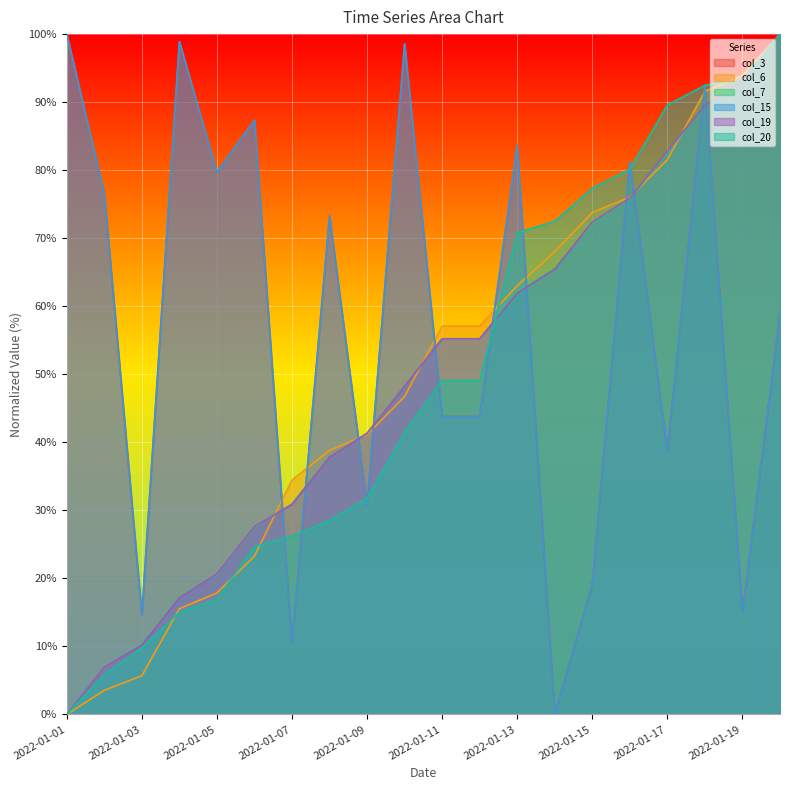

What is the value of the col_7 point at the 5th from the left?

20.6